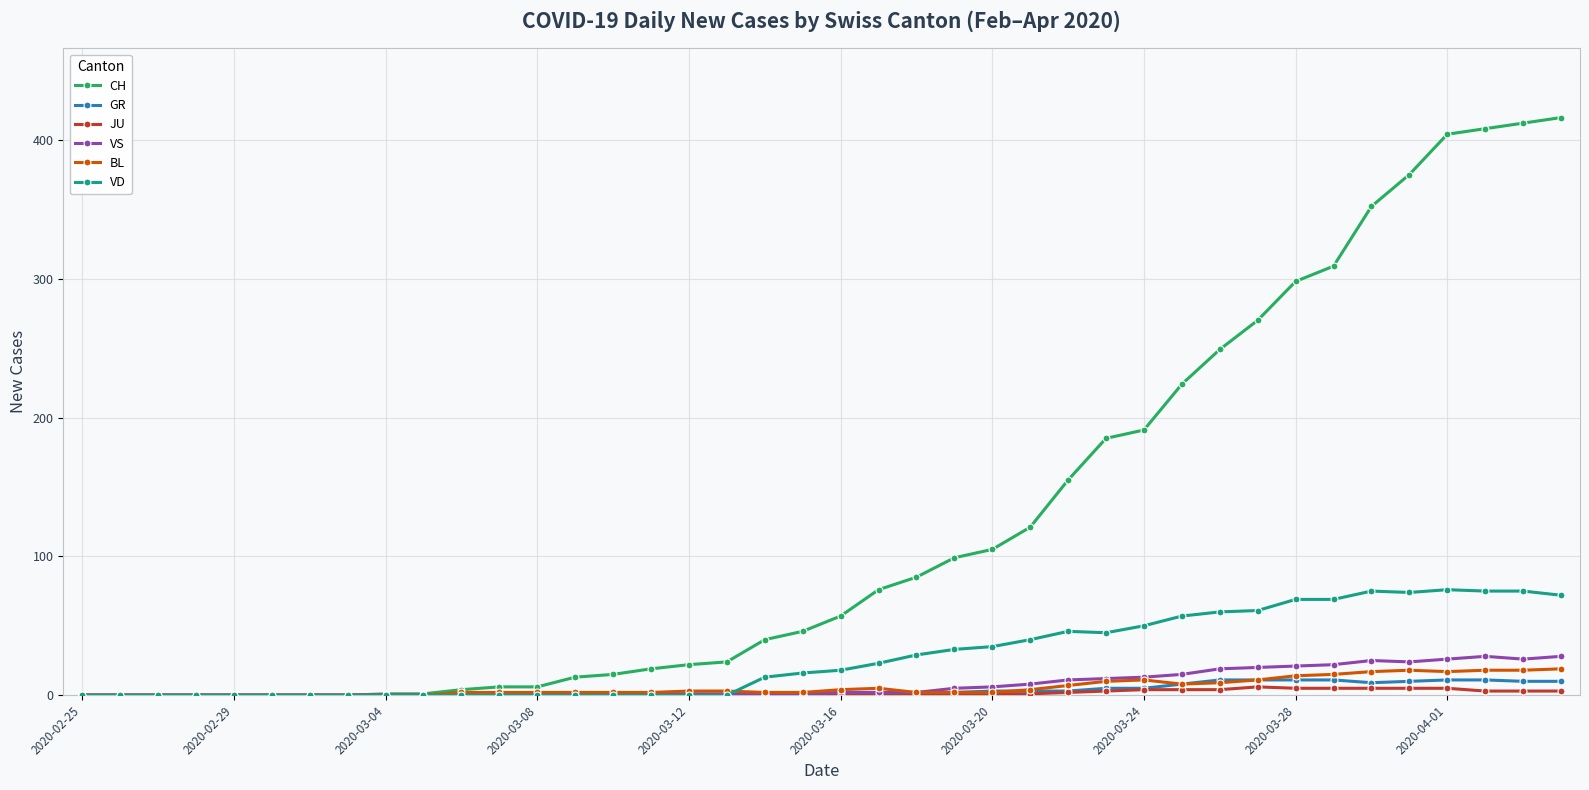

Which series has the largest total across all categories?

CH